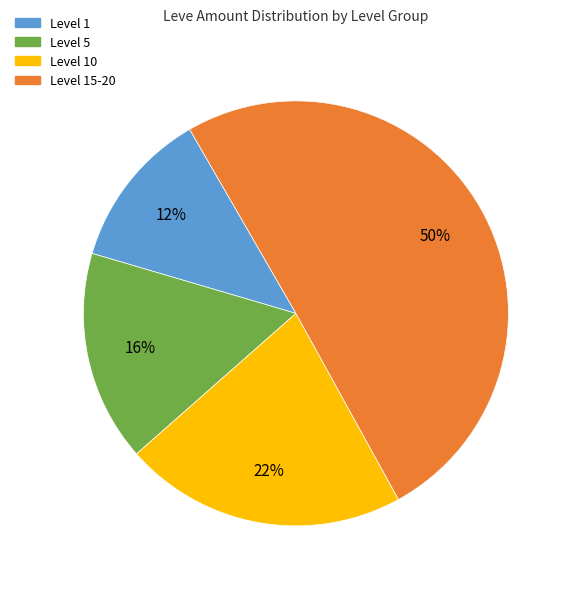

To the nearest percent, what is the difference between the largest and smallest slice percentages?

38%